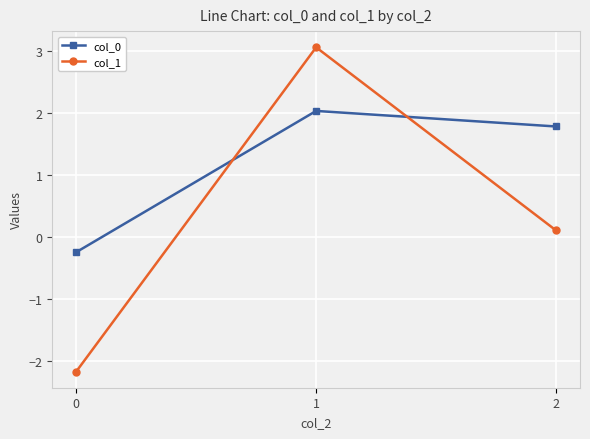

What is the value of the col_1 point at the 2nd from the left?

3.1